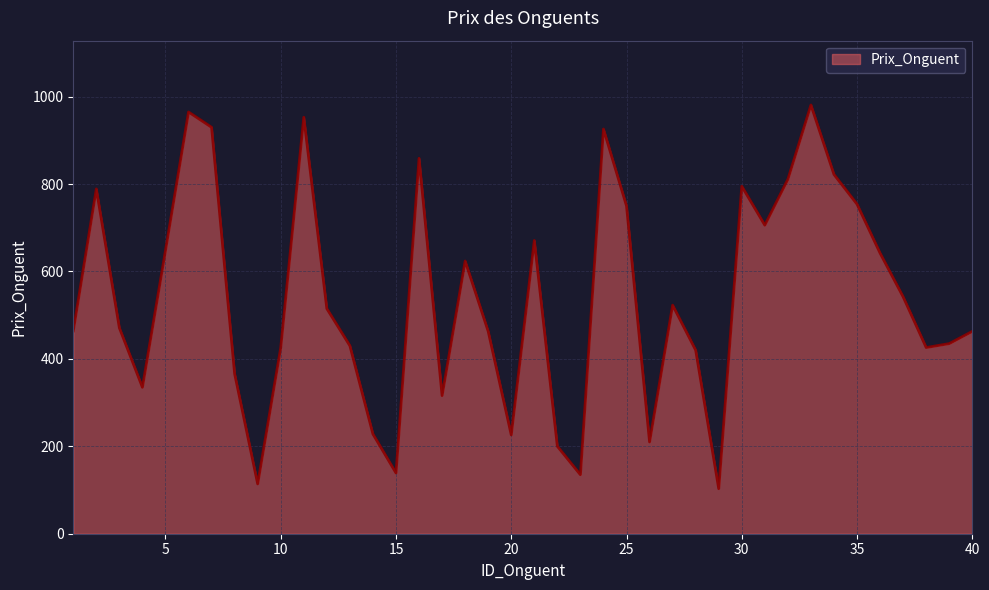

What is the smallest value displayed?

103